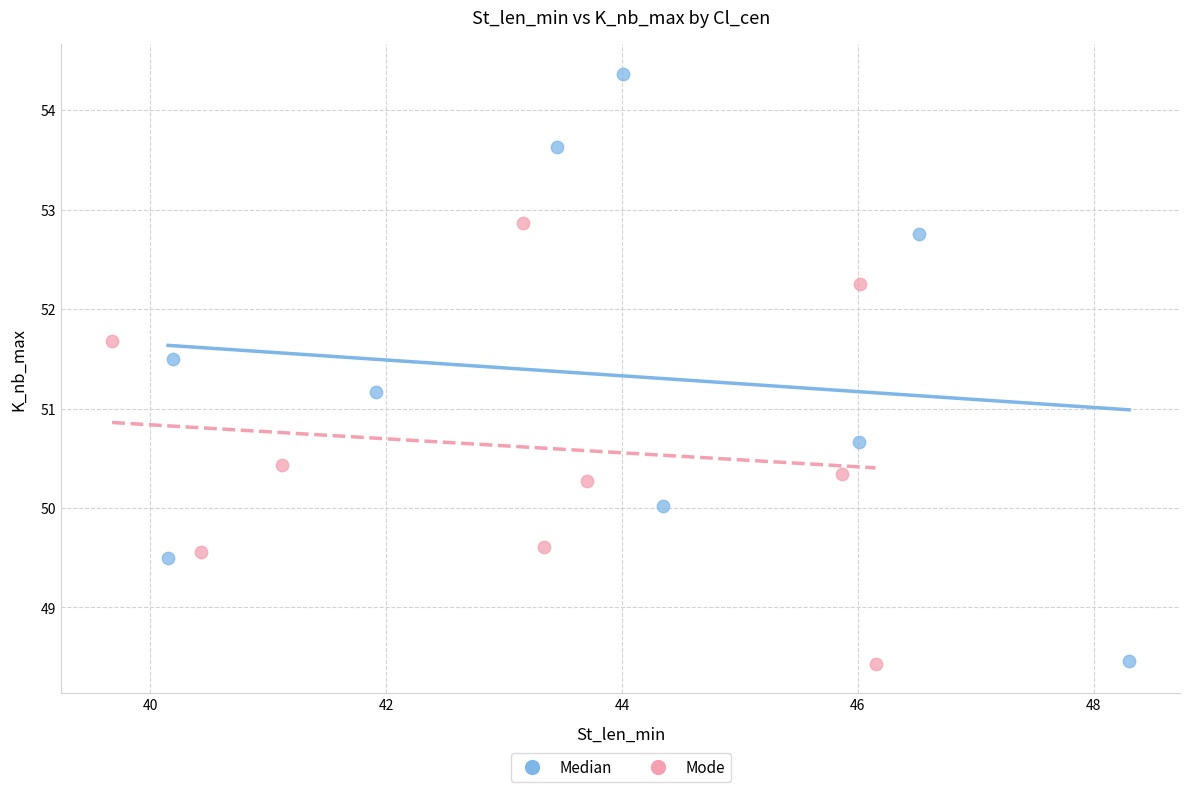

Which series reaches the maximum Y coordinate?

Median